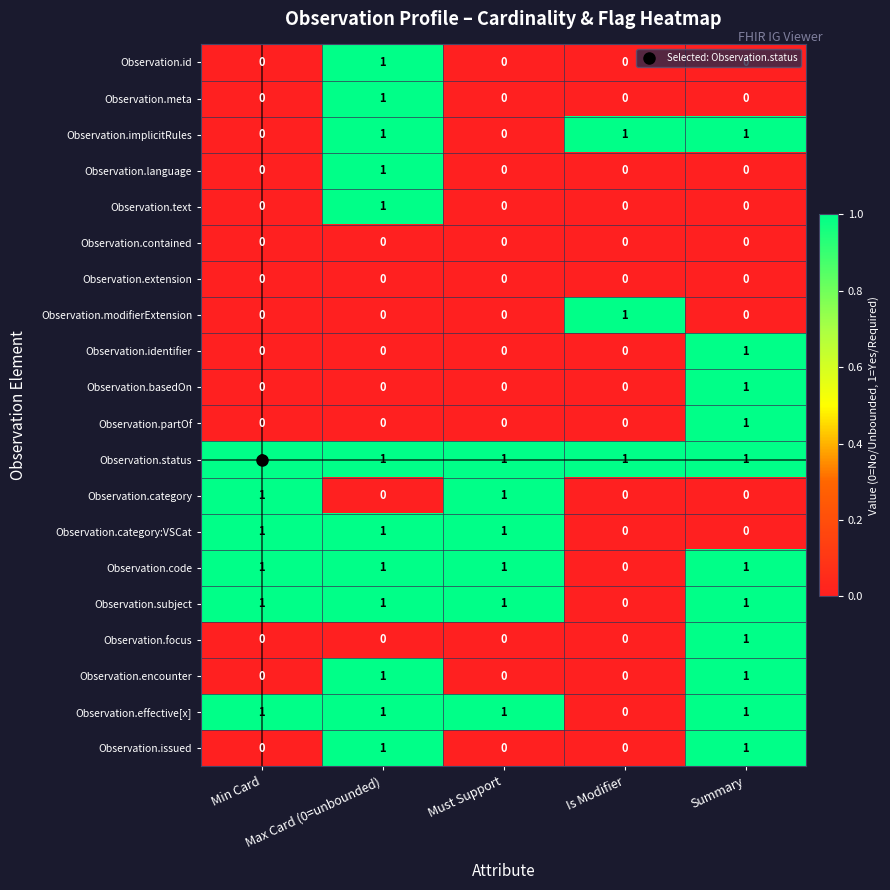

Count the number of categories in the chart.

5